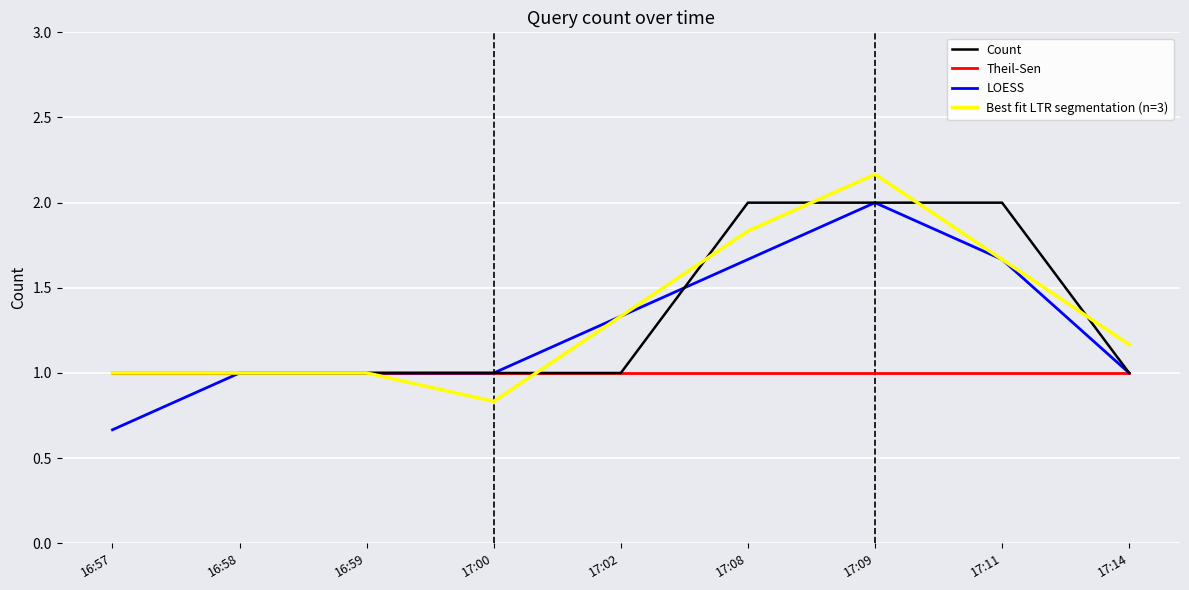

Which series changed the most between 16:59 and 17:11?

Count